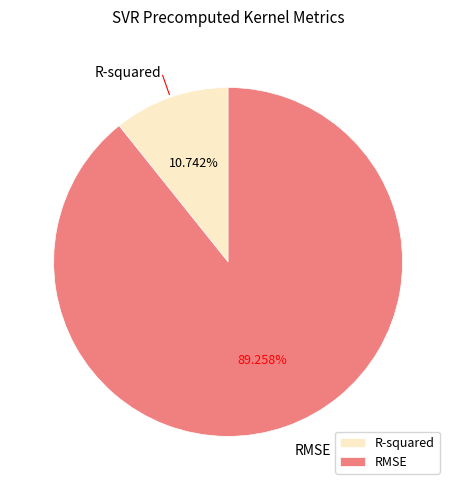

To the nearest percent, what is the difference between the RMSE and R-squared slice percentages?

79%